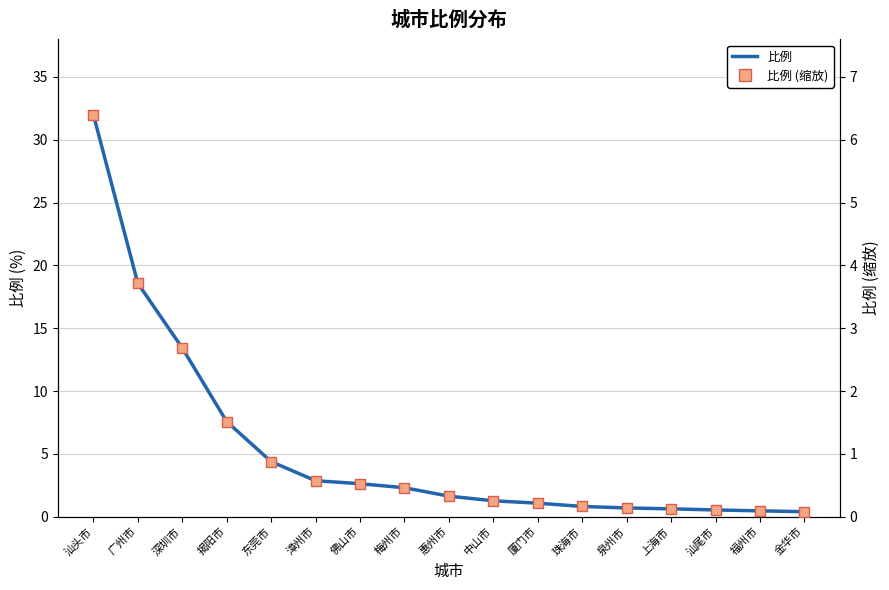

Is the value of 比例 (缩放) at 中山市 greater than the value of 比例 at 福州市?

No